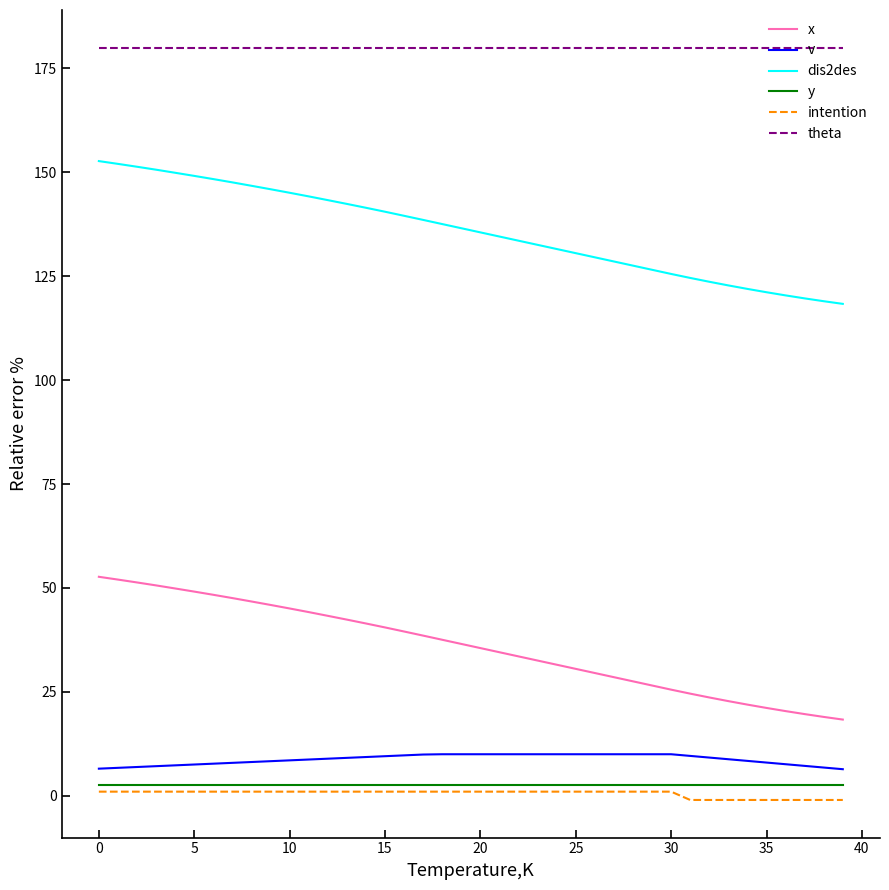

True or false: v and intention cross at least once.

False